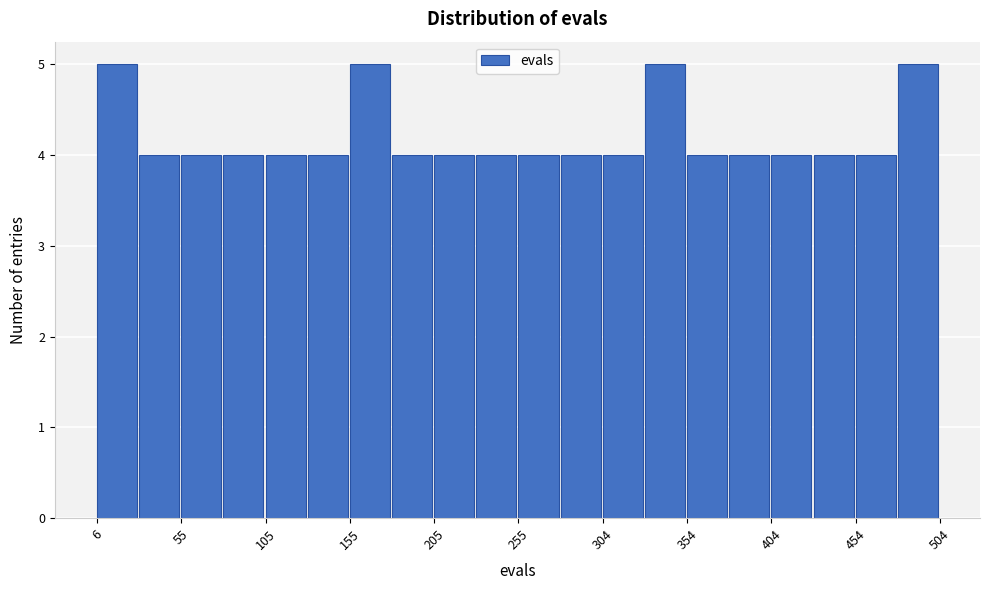

Reading left to right, list every bar in this chart as the range it spans on the x-axis followed by its height. Neither the bar edges nor the heights are printed on the chart, so give them approximately, as read against the axes.

5 to 30: 5
30 to 55: 4
55 to 80: 4
80 to 105: 4
105 to 130: 4
130 to 155: 4
155 to 180: 5
180 to 205: 4
205 to 230: 4
230 to 255: 4
255 to 280: 4
280 to 305: 4
305 to 330: 4
330 to 355: 5
355 to 380: 4
380 to 405: 4
405 to 430: 4
430 to 455: 4
455 to 480: 4
480 to 505: 5